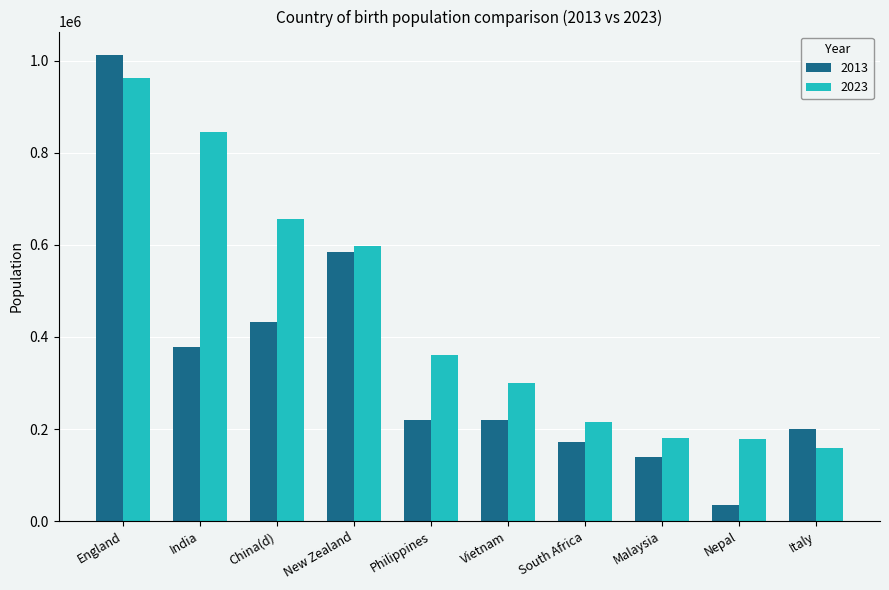

What is the spread (max minus min) of values at Italy?

41680